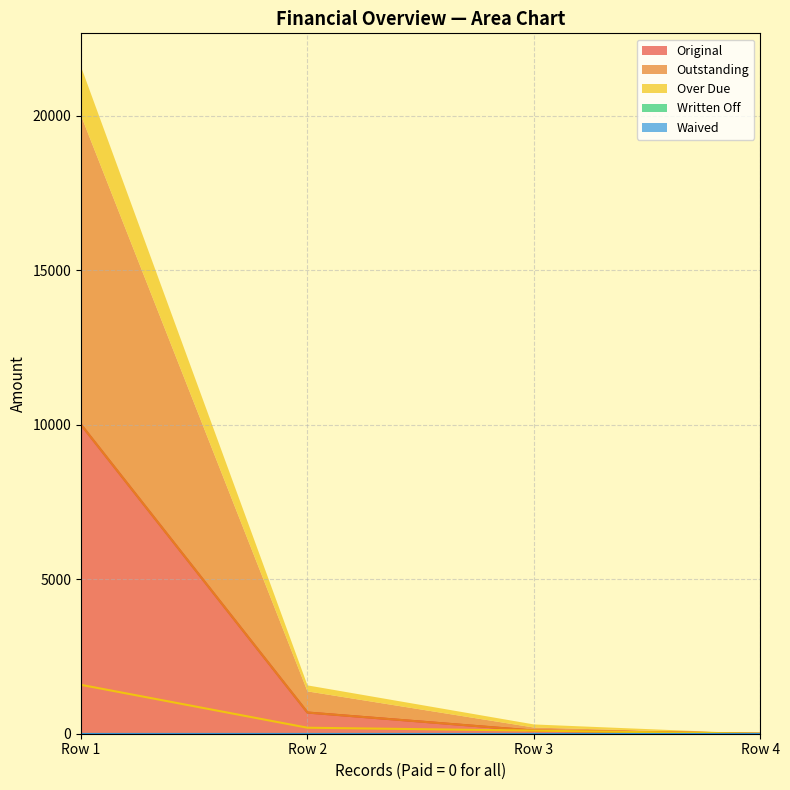

What is the highest value of the Original series?

10000.0